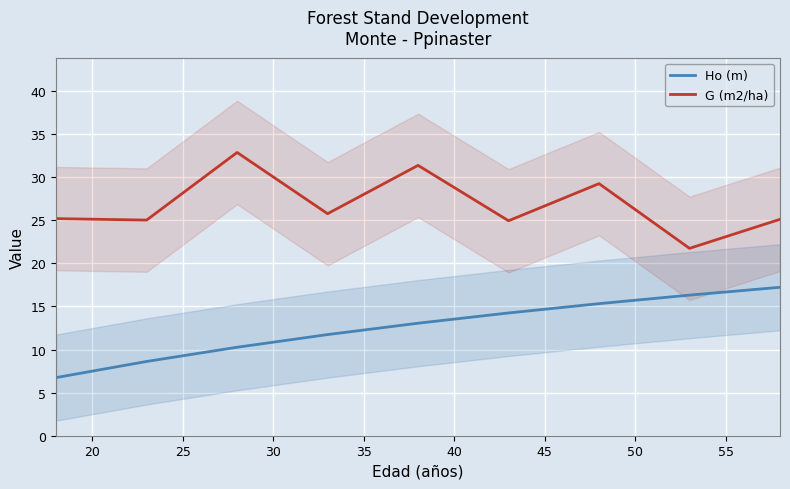

Which series has the largest total across all categories?

G (m2/ha)